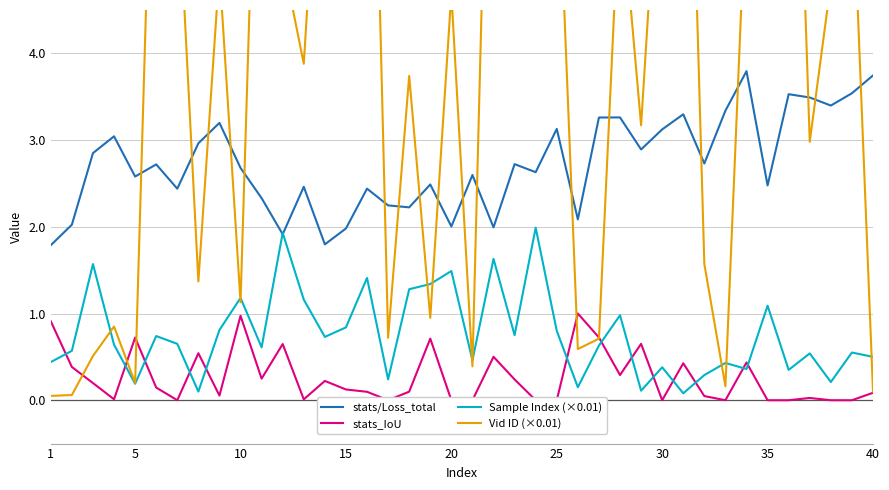

How many data points in Vid ID (×0.01) are above 4?

21